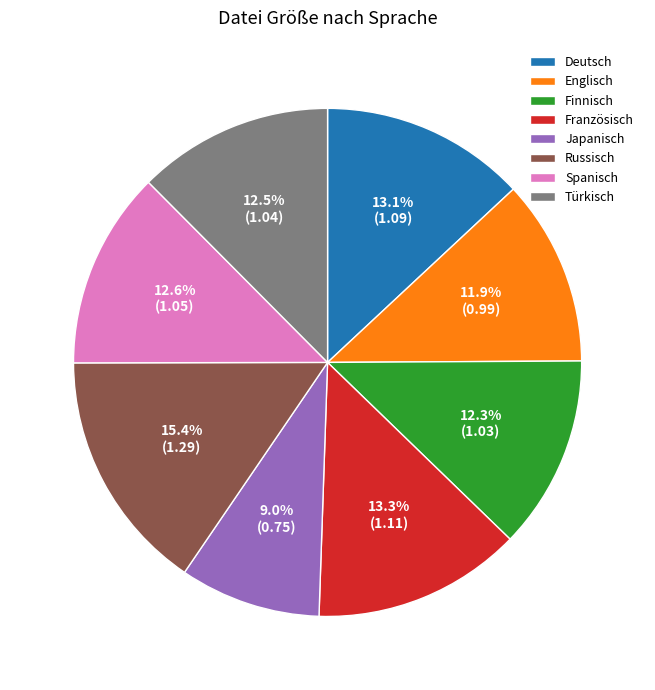

Approximately how many times larger is the value at Spanisch compared to Türkisch?

1.0